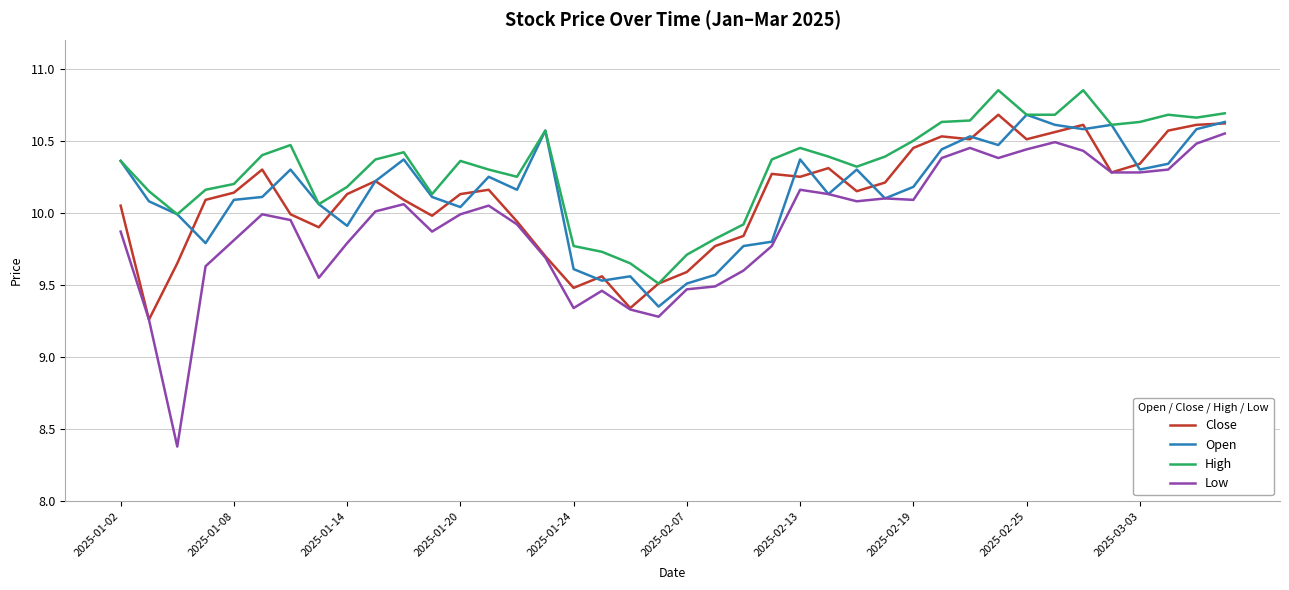

Which series has the largest range (max minus min)?

Low